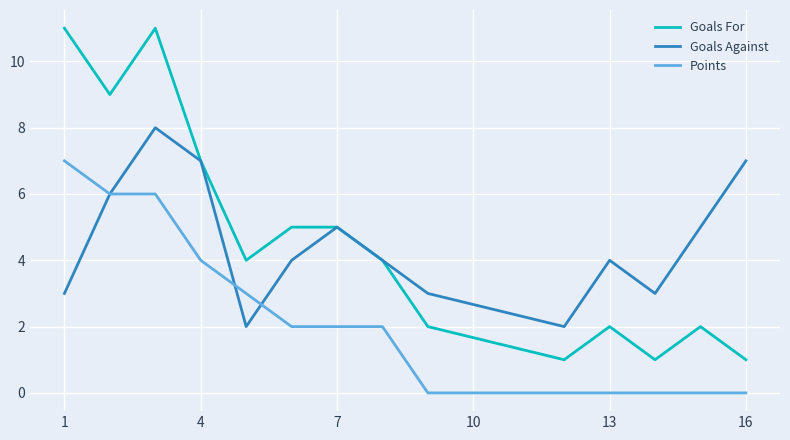

Is this an area chart (filled region under the line)?

No